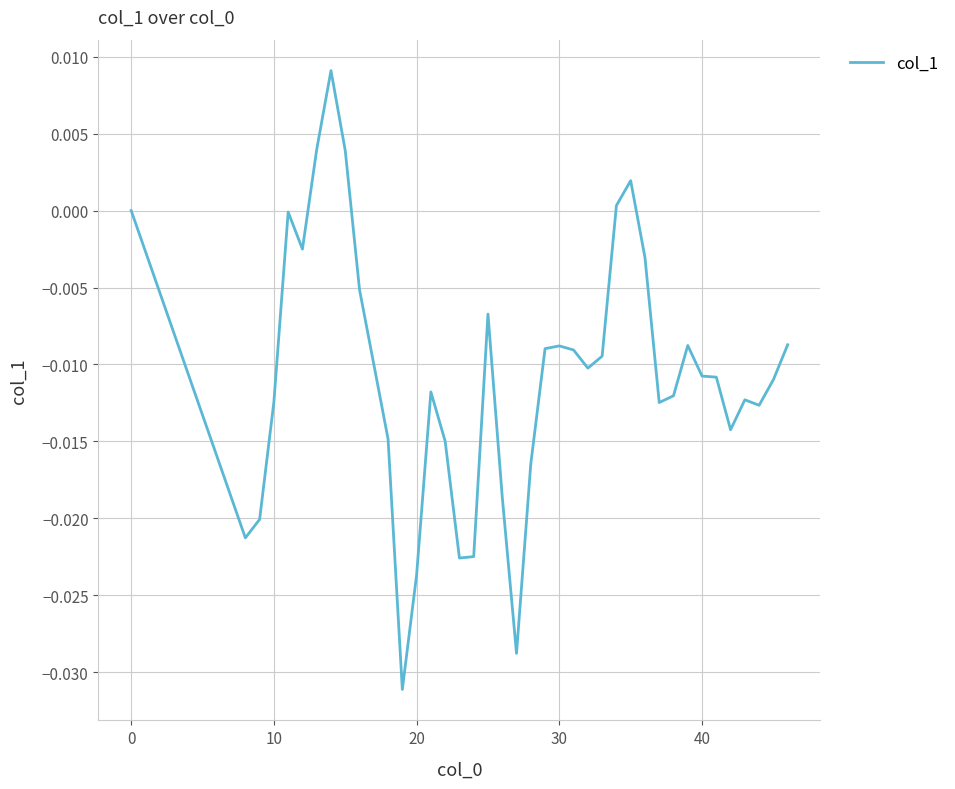

Does the chart display data point markers on the line(s)?

No